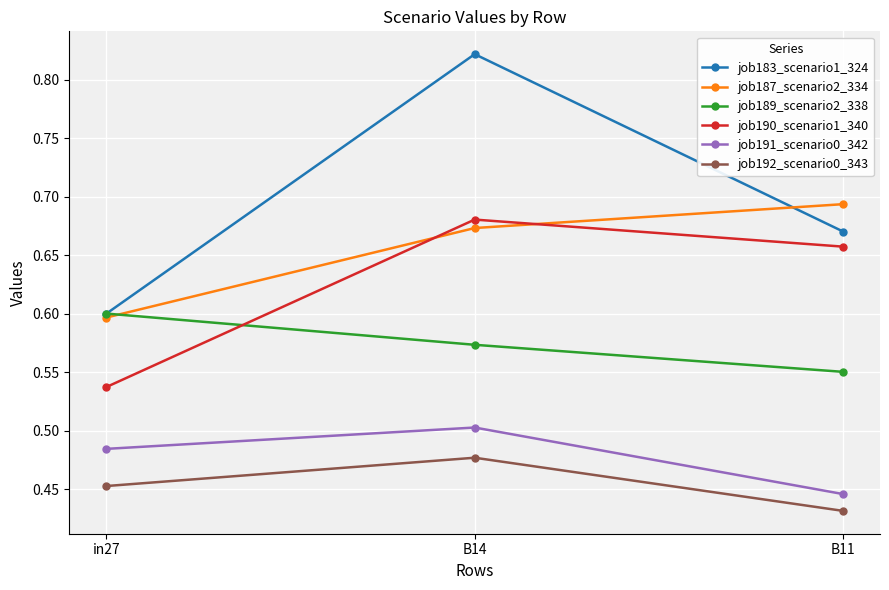

True or false: job189_scenario2_338 has a value of 0.6 at B11.

True